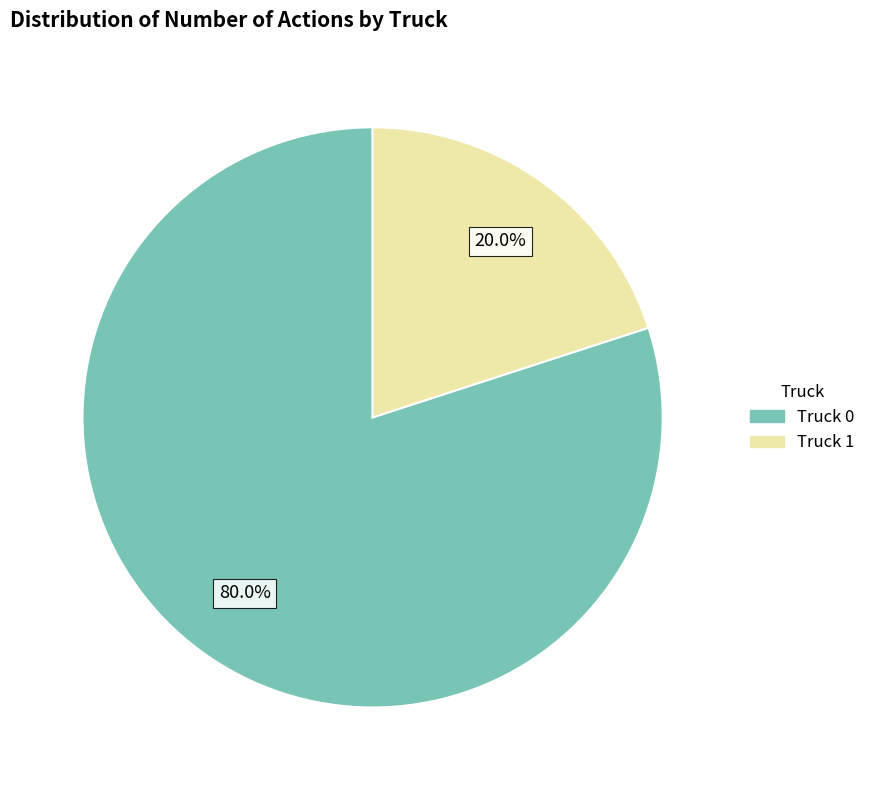

How much of the chart is everything except Truck 1?

80.0%